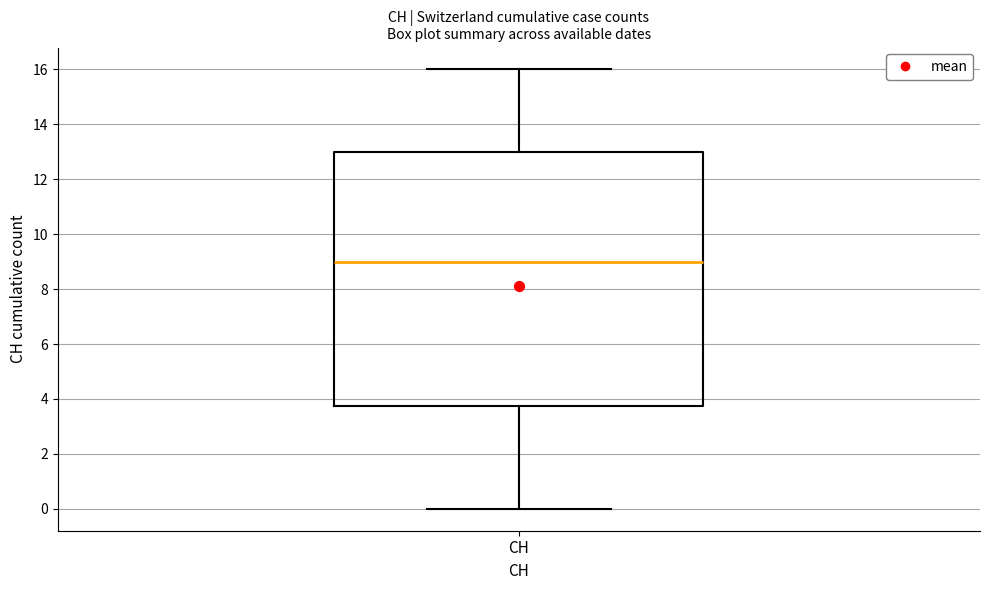

Where does the median line of the box for CH sit on the y-axis? The values are not printed on the chart, so give them approximately, as read against the axis.

9.0